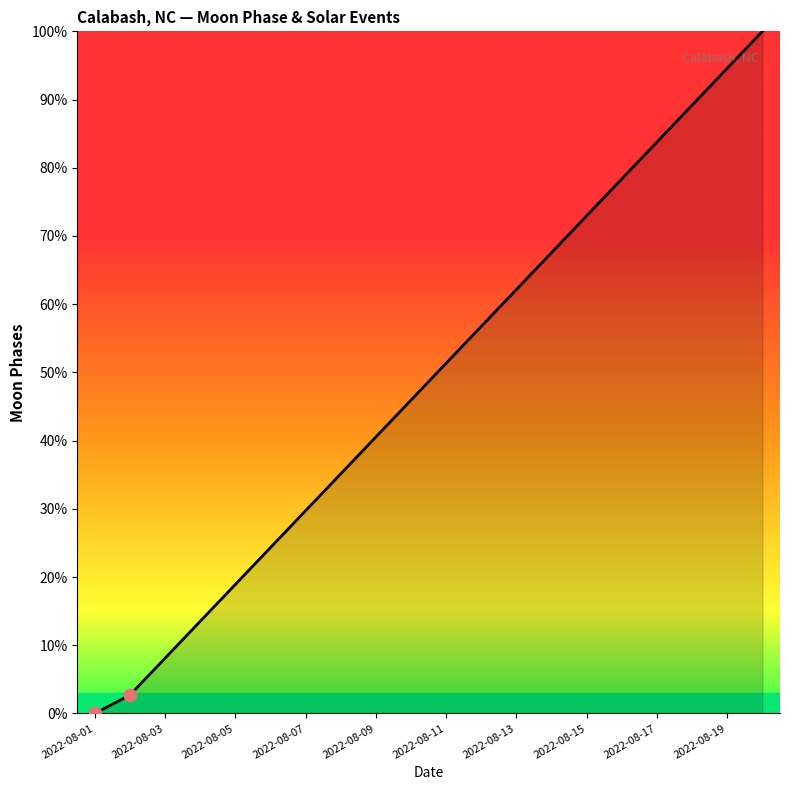

What is the difference between the maximum and minimum values?

100.0